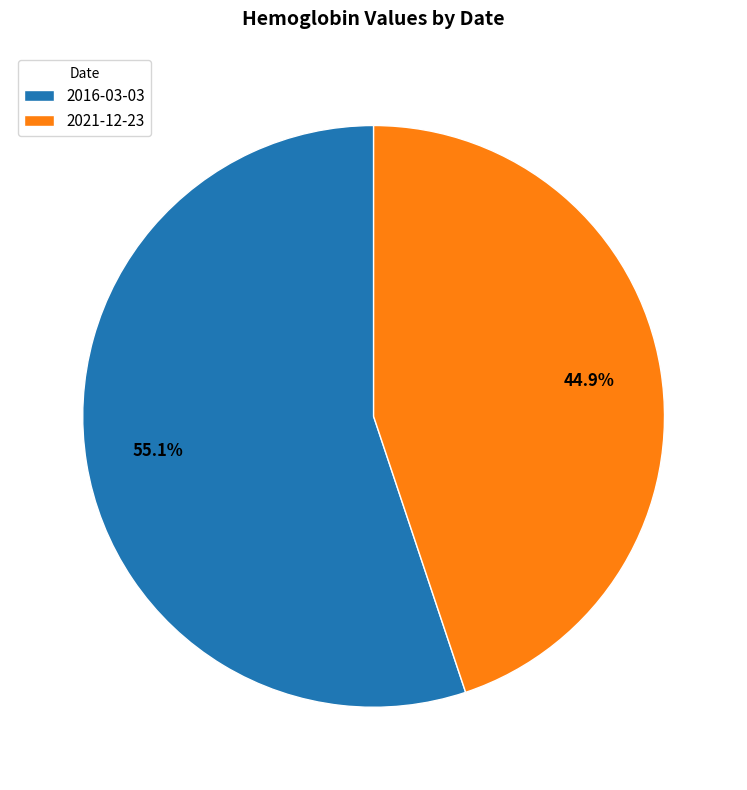

How many slices are in this pie chart?

2